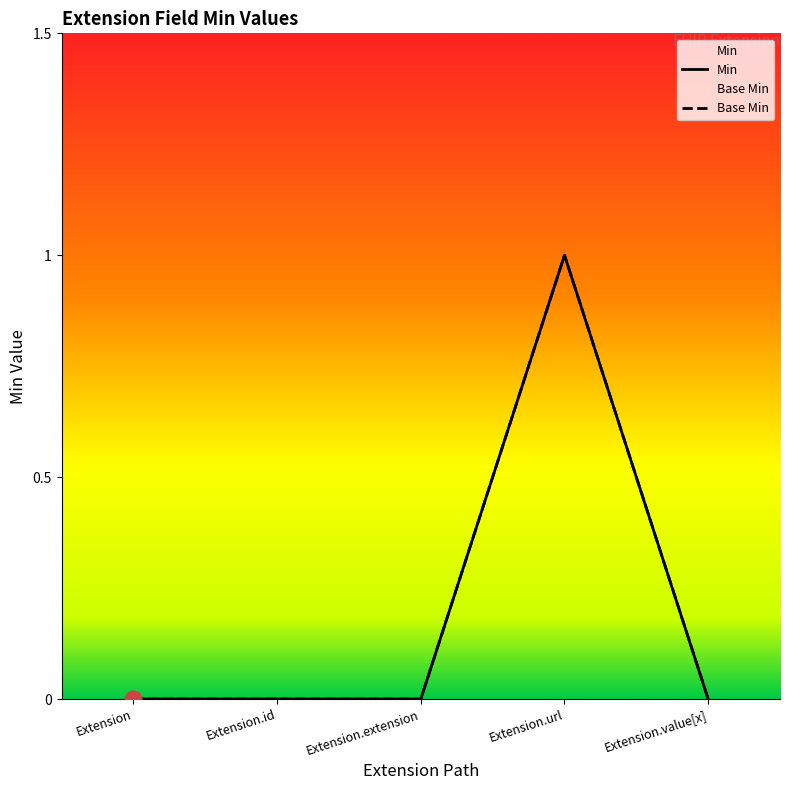

What is the label of the 3rd point from the left?

Extension.extension